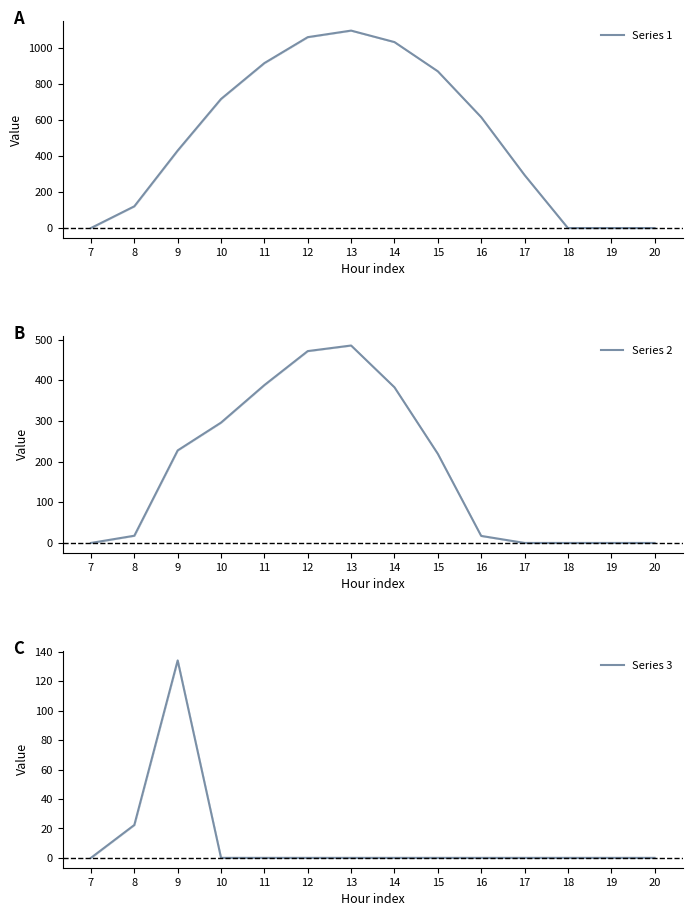

How many series are shown in this chart?

3